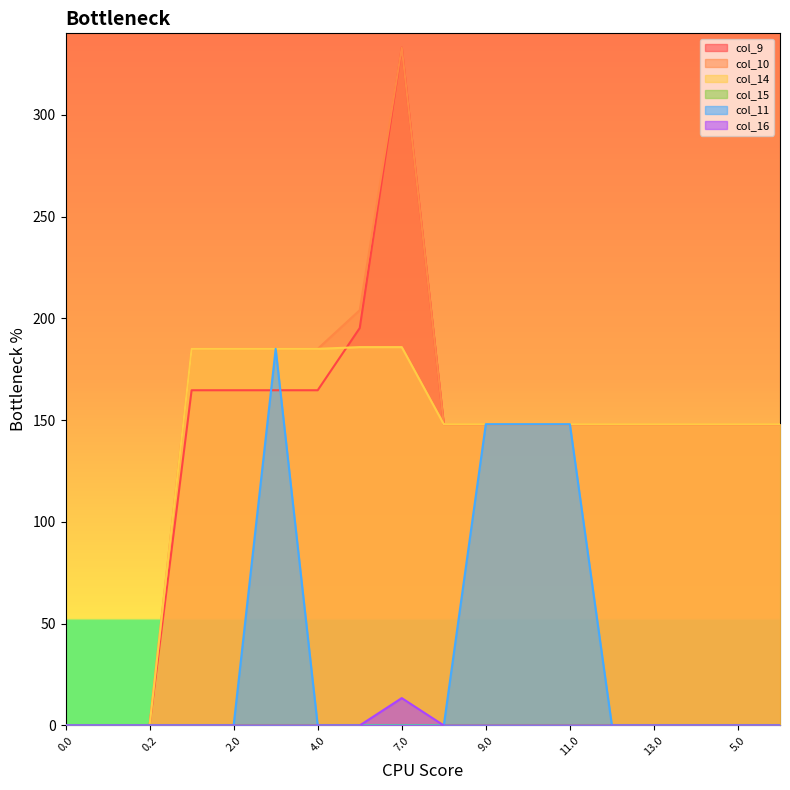

How many lines are shown in the chart?

6